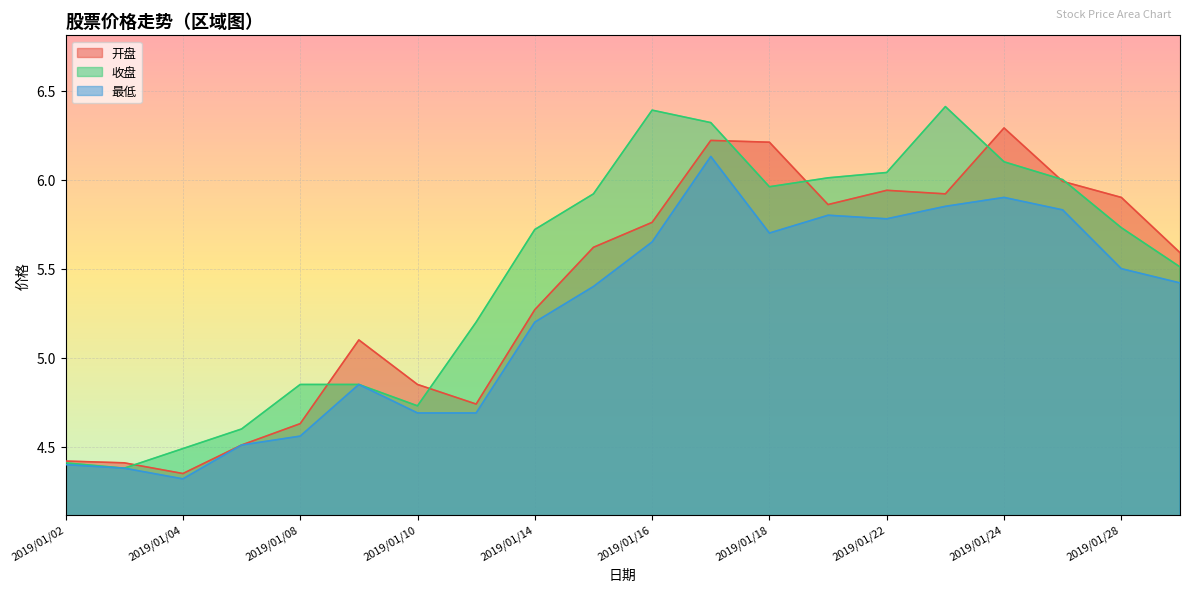

Which category has the highest value across all series?

2019/01/23